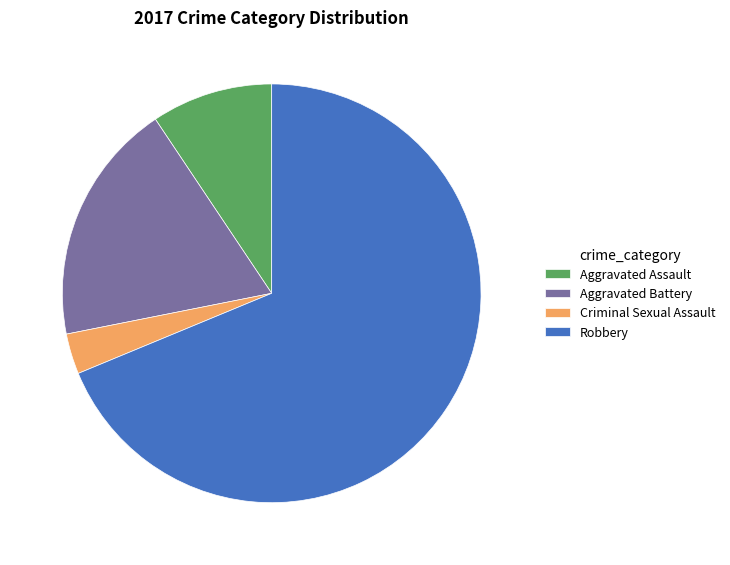

How many segments does this pie chart have?

4